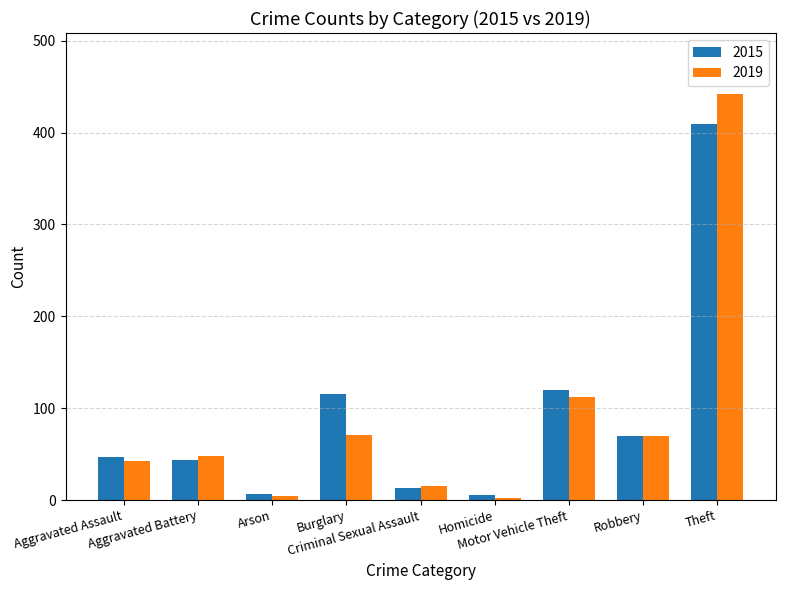

List the series in order of their peak value, highest first.

2019, 2015